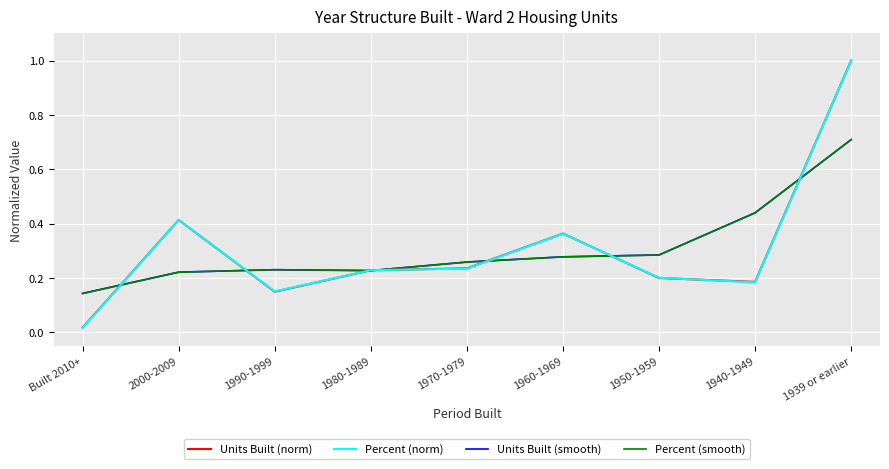

Which series has the widest spread of values?

Percent (norm)